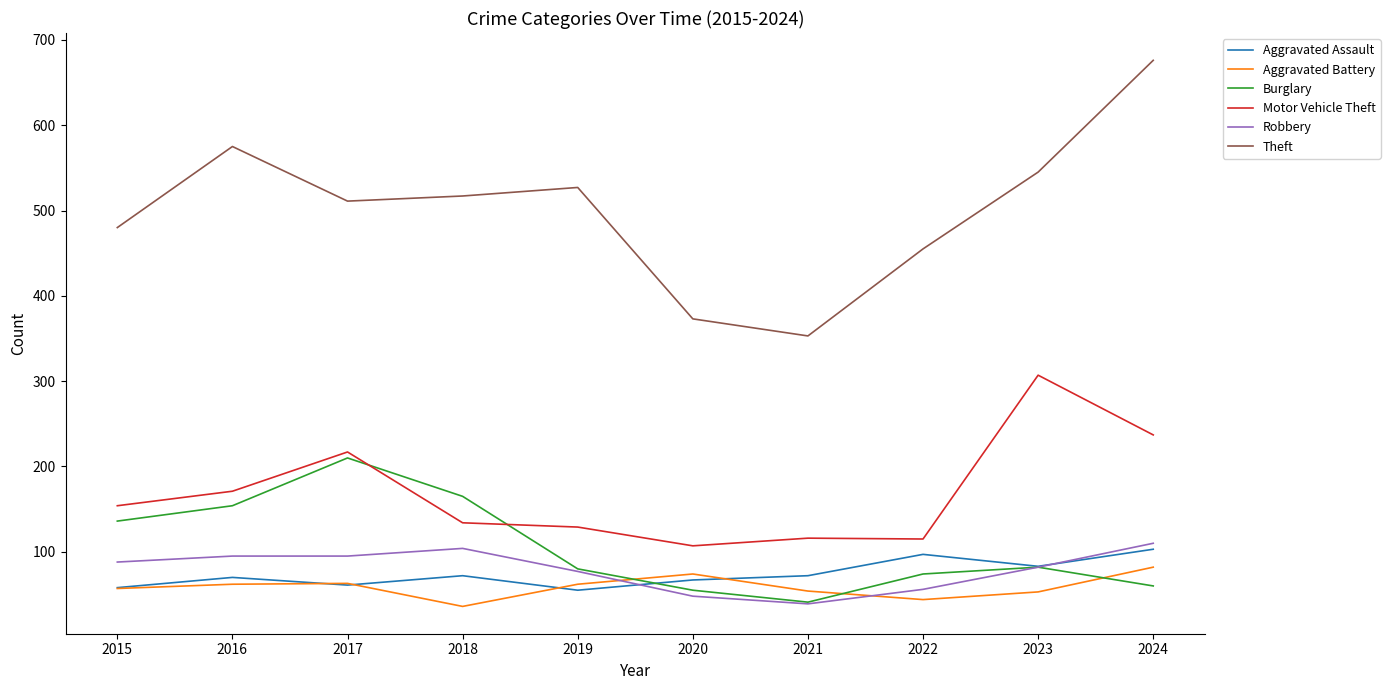

What is the total value across all series at 2022?

841